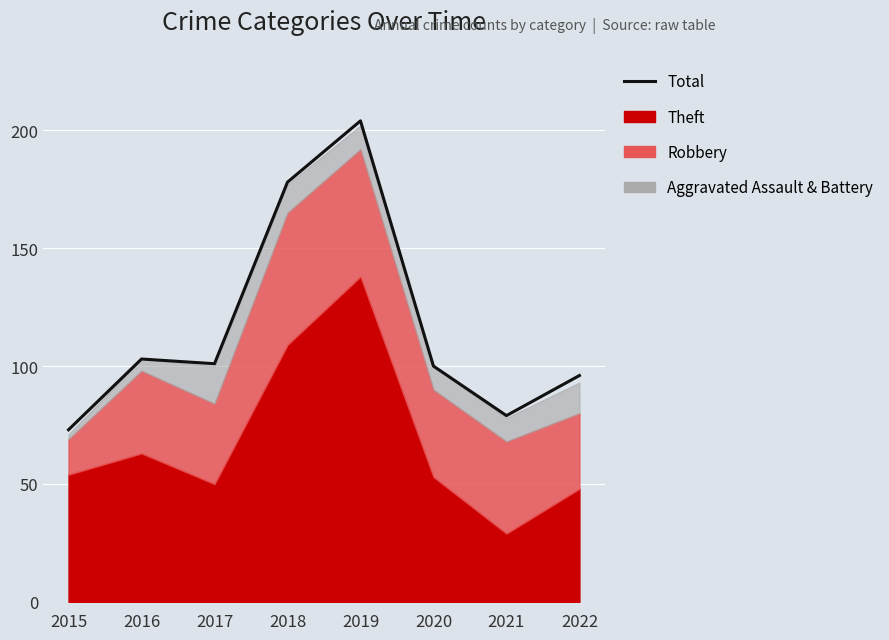

How many lines are shown in the chart?

1